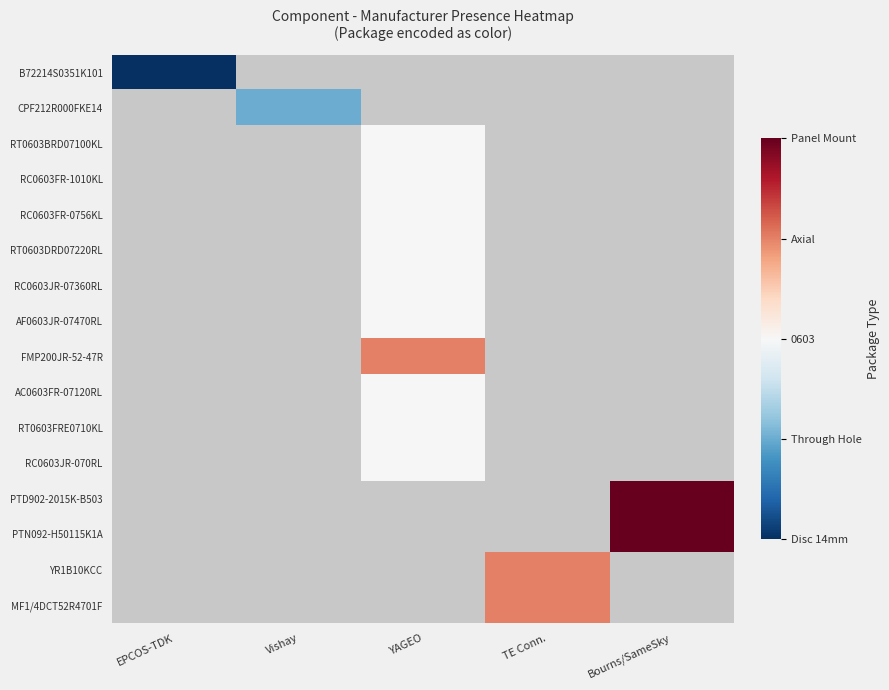

At how many categories does at least one series exceed 0?

5